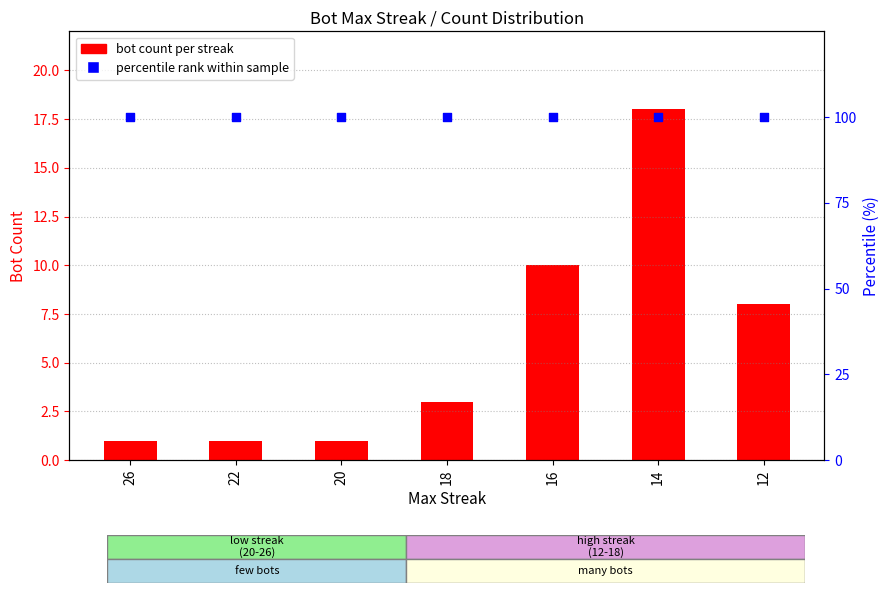

What are all the series names shown in the legend?

Bot Count, percentile rank within sample